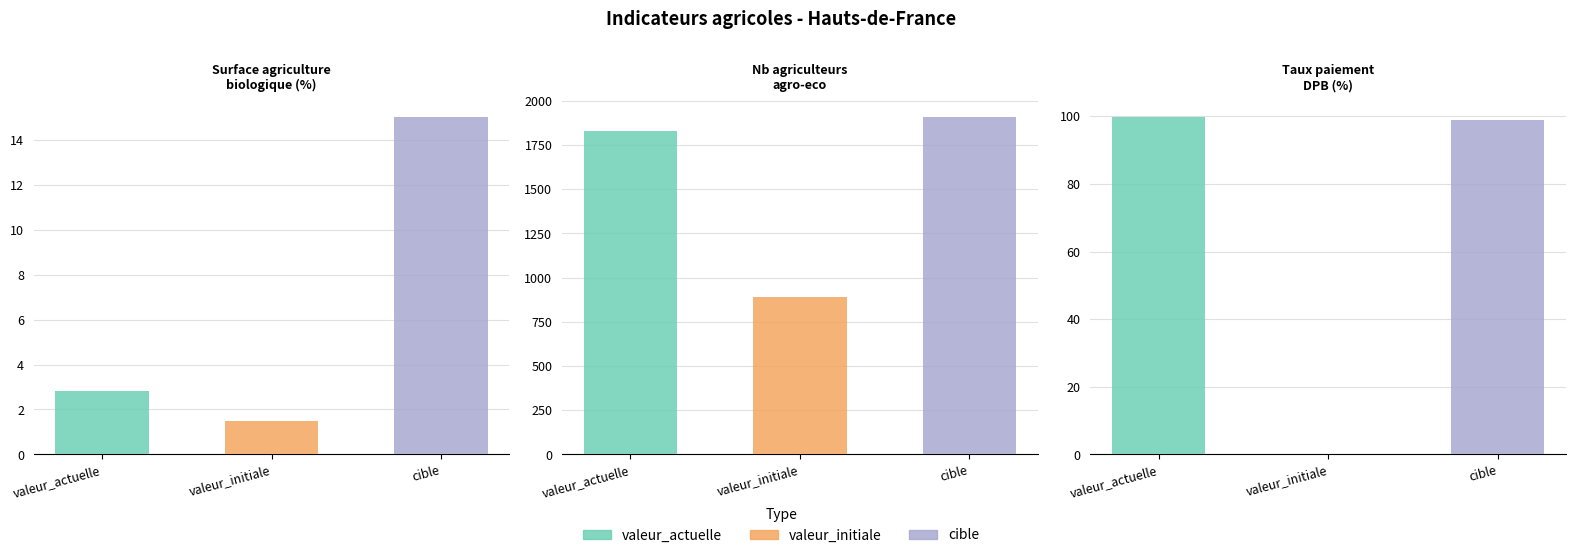

How many series are shown in this chart?

3